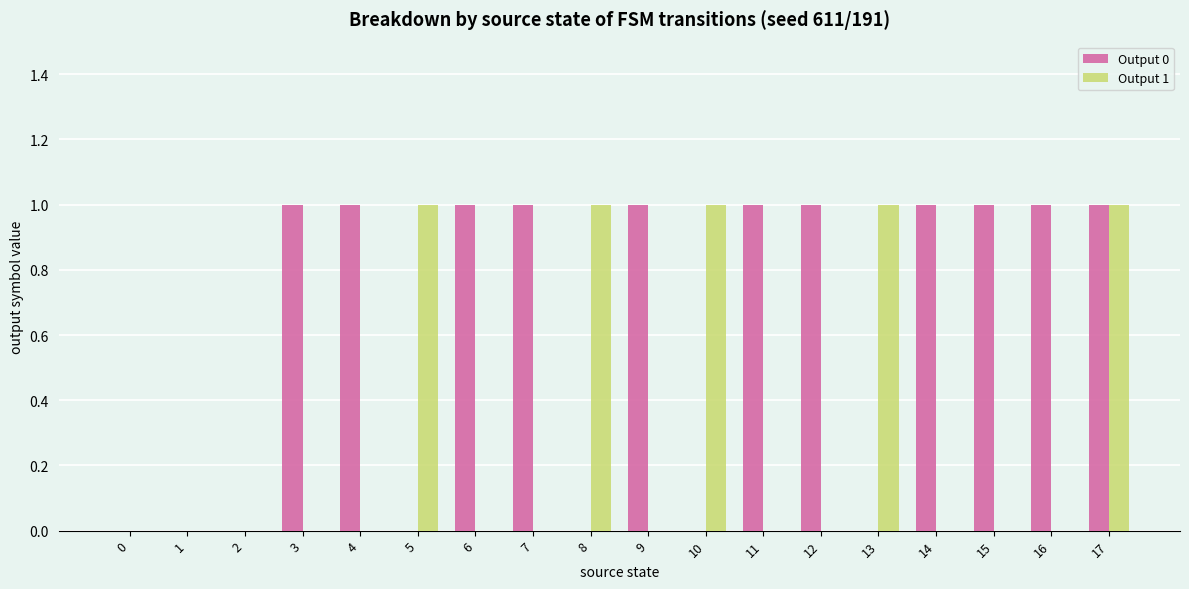

What is the spread (max minus min) of values at 11?

1